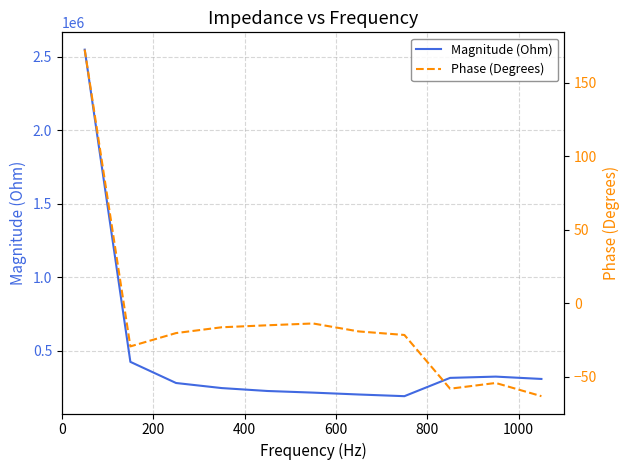

What is the highest value of the Magnitude (Ohm) series?

2546941.1